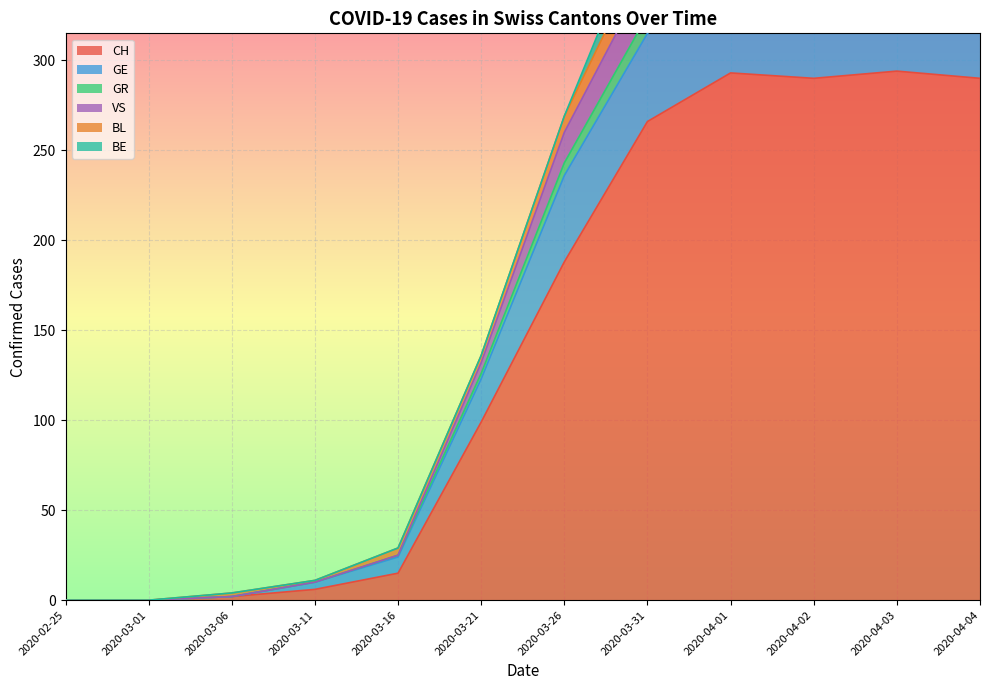

What is the sum of the CH values at 2020-03-01 and 2020-04-25?

450